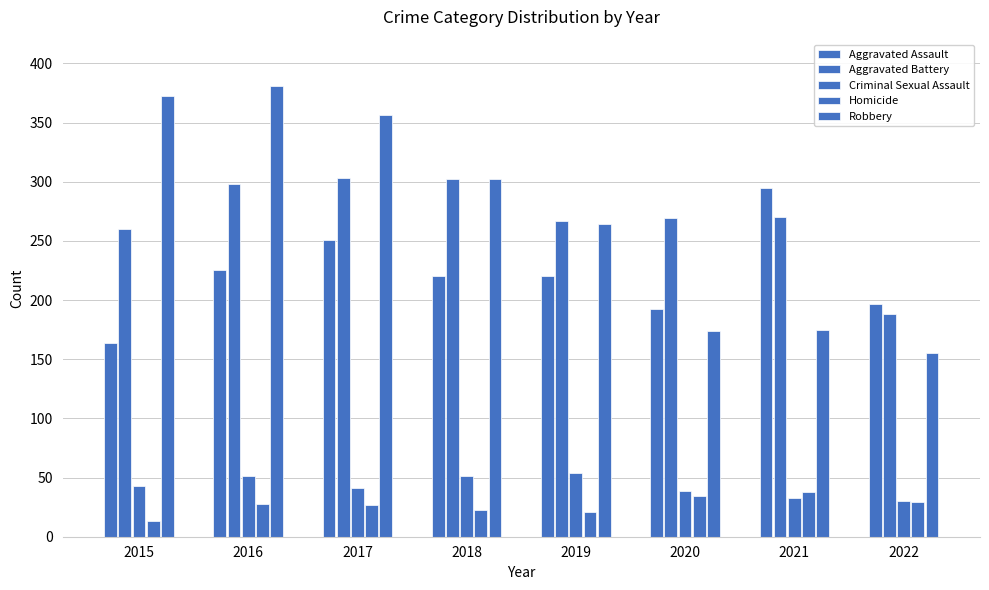

What is the sum of all Criminal Sexual Assault values?

342